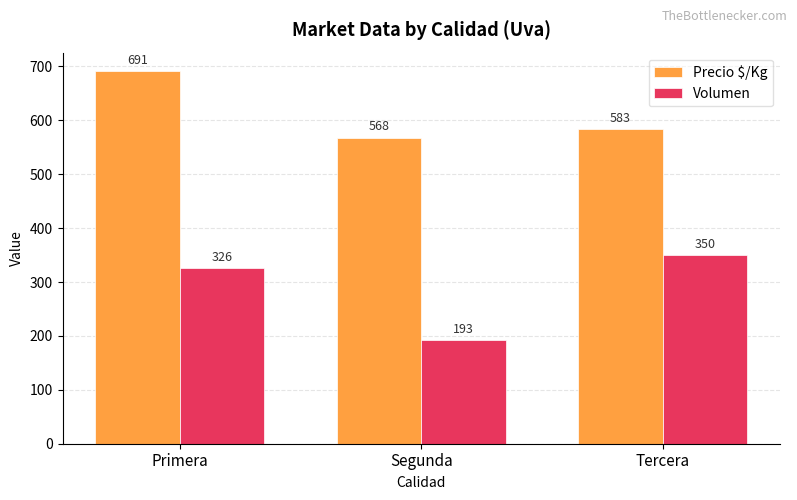

Count the Volumen values in the range 193 to 350.

3